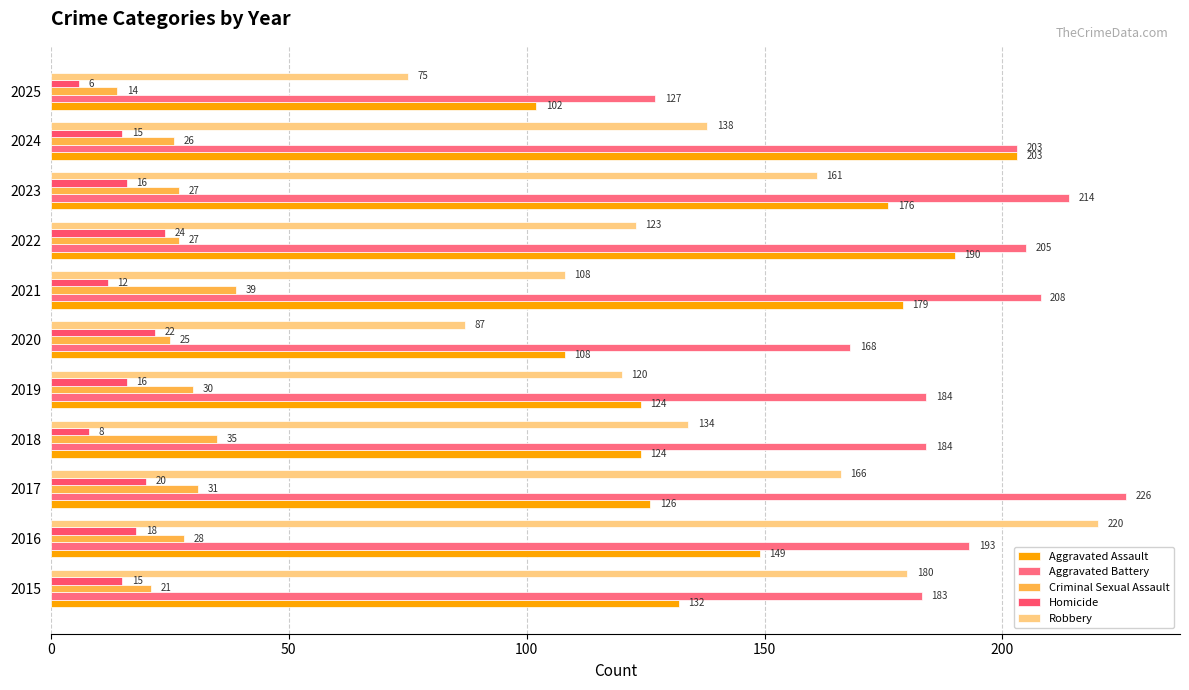

Which series has the widest spread of values?

Robbery